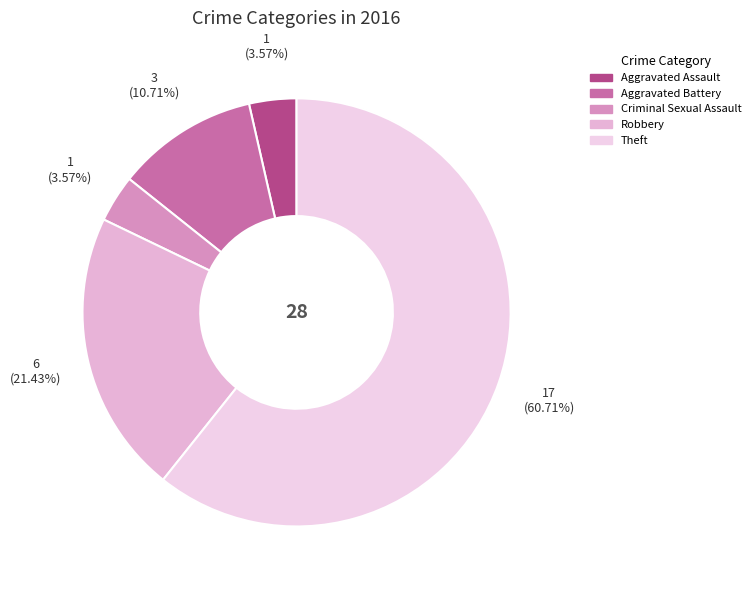

How many segments does this pie chart have?

5